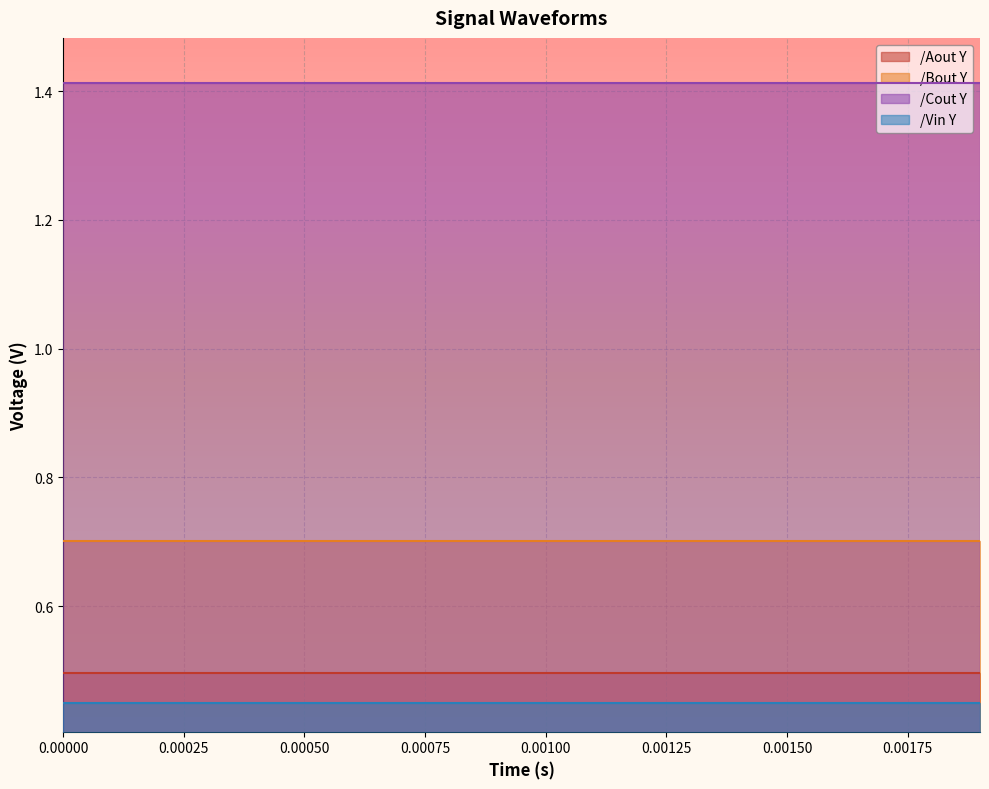

What value does the /Bout Y series have at 12?

0.7